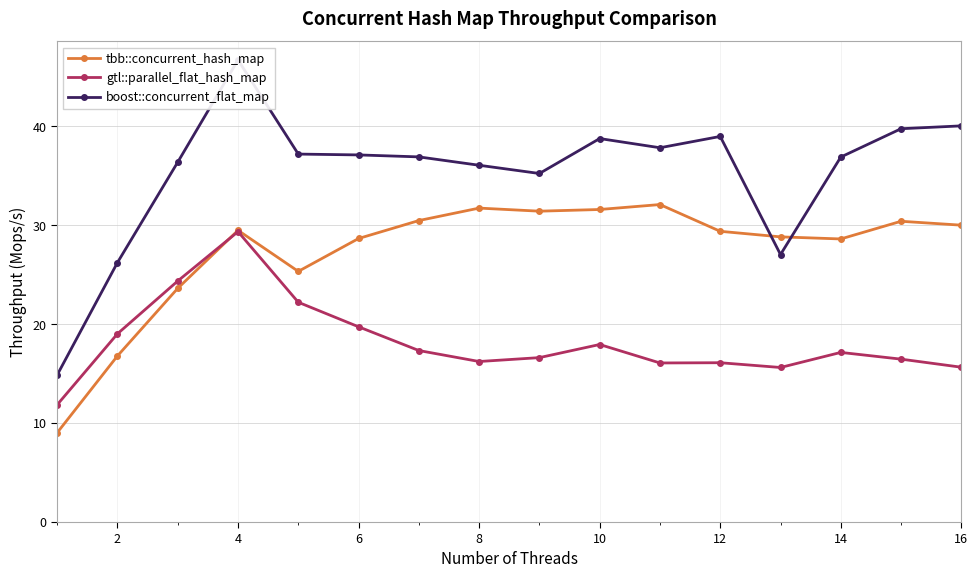

What value does the tbb::concurrent_hash_map series have at 10?

31.6